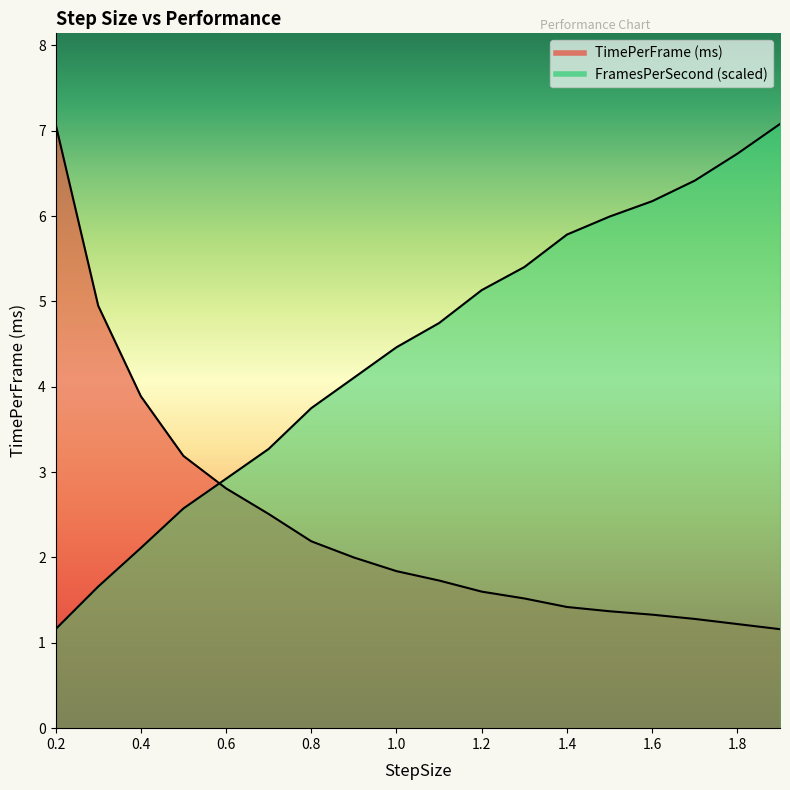

What is the label of the 18th point from the left?

1.9